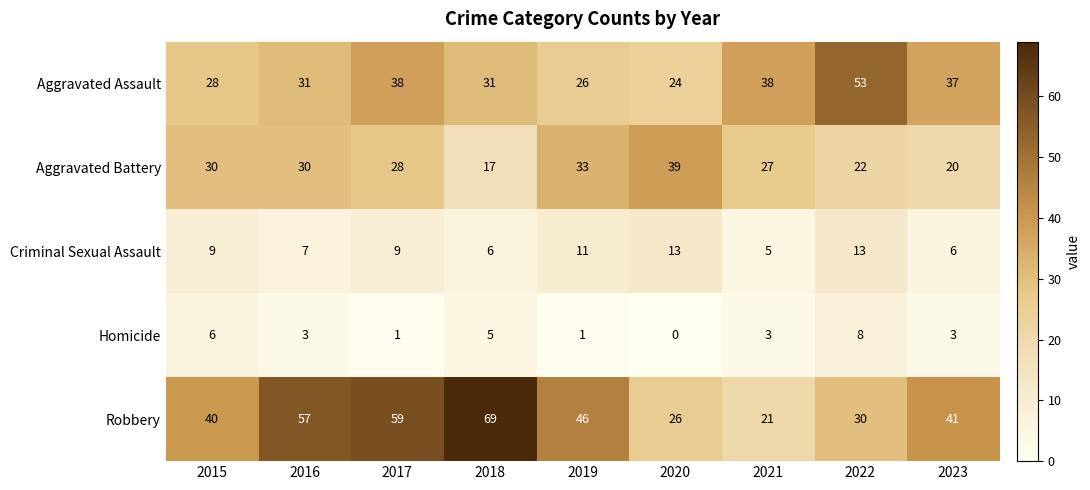

Count the Homicide values in the range 1 to 5.

6